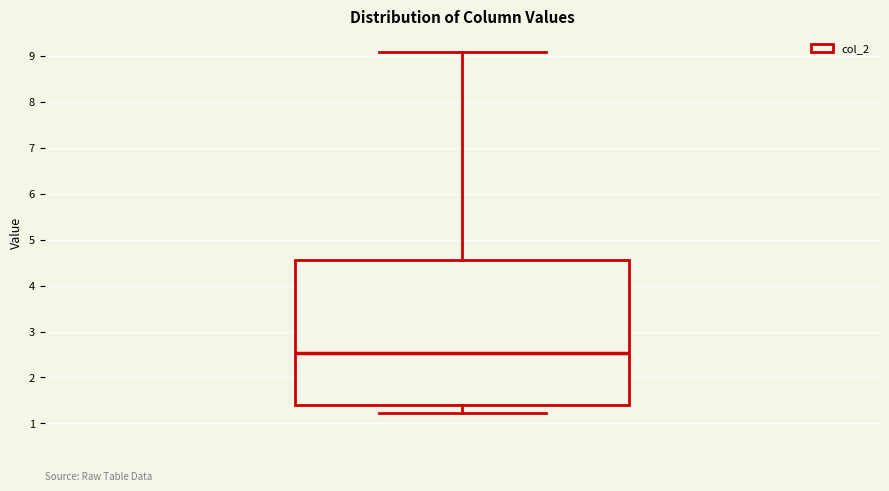

Transcribe this box plot: give where the median line is, the range the box spans, and where the two whiskers end, as read against the y-axis. The values are not printed on the chart, so give them approximately, as read against the axis.

median 2.5, box 1.4 to 4.6, whiskers 1.2 to 9.1